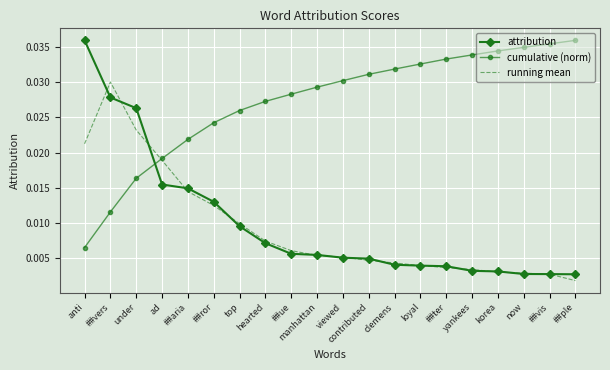

After their last crossing, which series has the higher values: running mean or cumulative (norm)?

cumulative (norm)